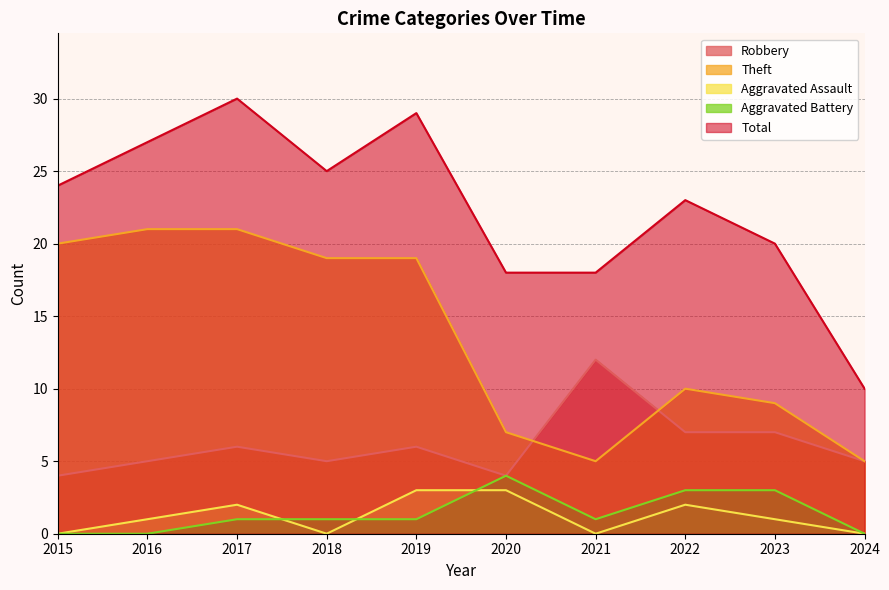

What is the difference between the highest and lowest values at 2022?

21